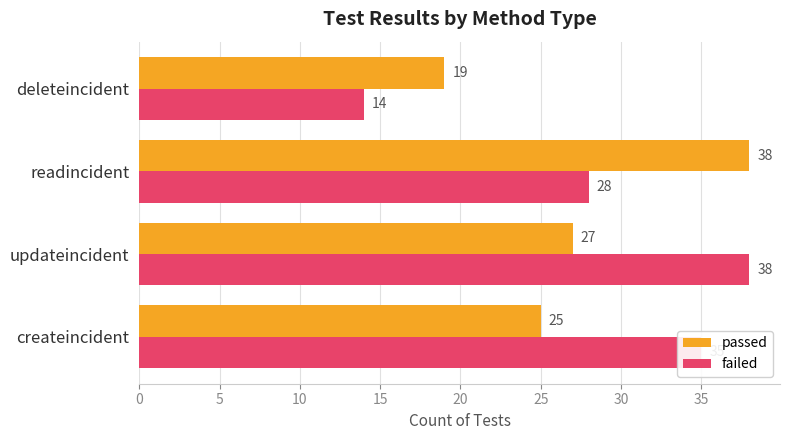

Where is failed nearest to the value 26?

readincident